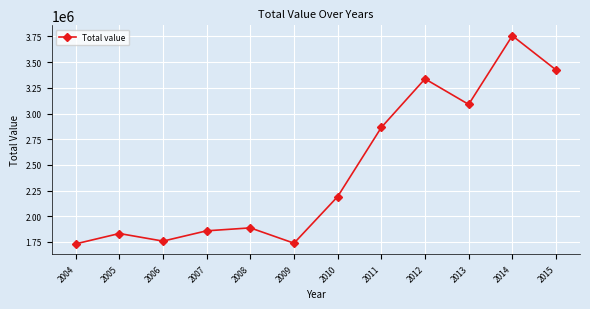

Is it true that the value at 2008 is 2463403?

False